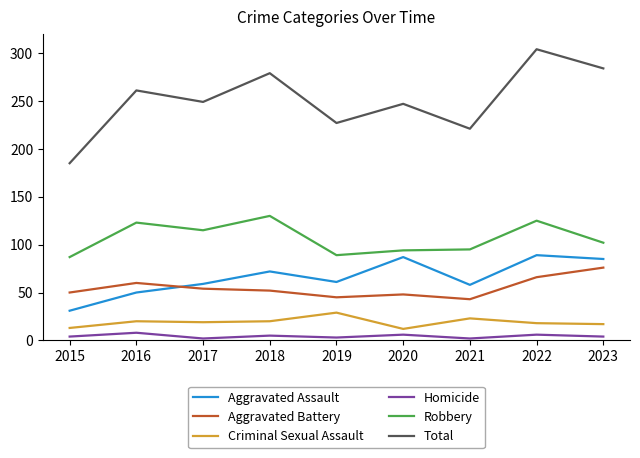

True or false: Aggravated Assault and Aggravated Battery intersect in this chart.

True